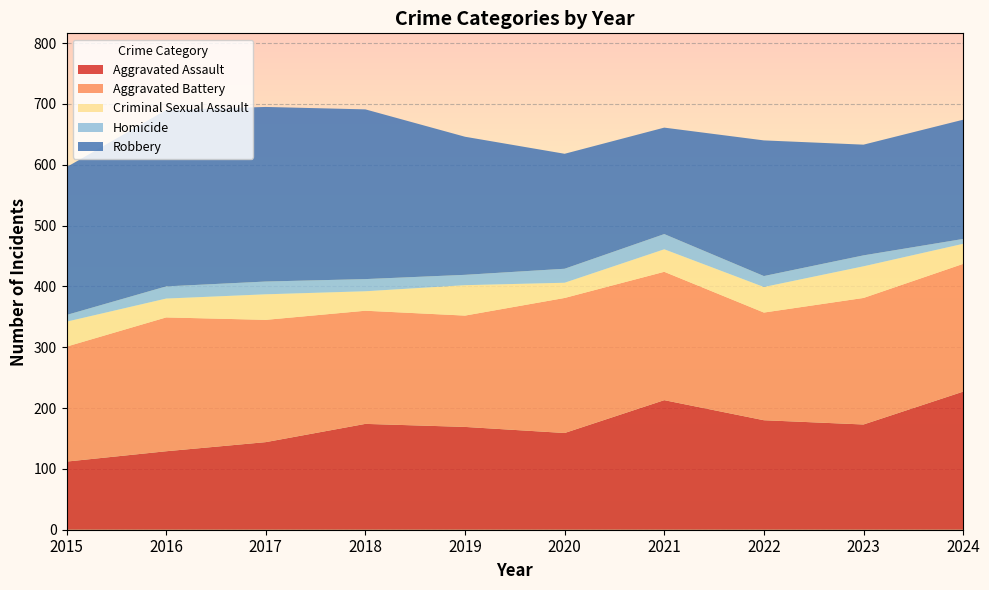

Reading left to right, transcribe all the data shown in this chart.

Aggravated Assault: 112	129	144	174	169	159	213	180	173	227
Aggravated Battery: 189	220	201	186	183	222	211	177	208	210
Criminal Sexual Assault: 41	31	42	32	50	25	37	42	52	33
Homicide: 11	20	21	20	17	23	25	18	18	8
Robbery: 243	290	287	279	227	189	175	223	182	196